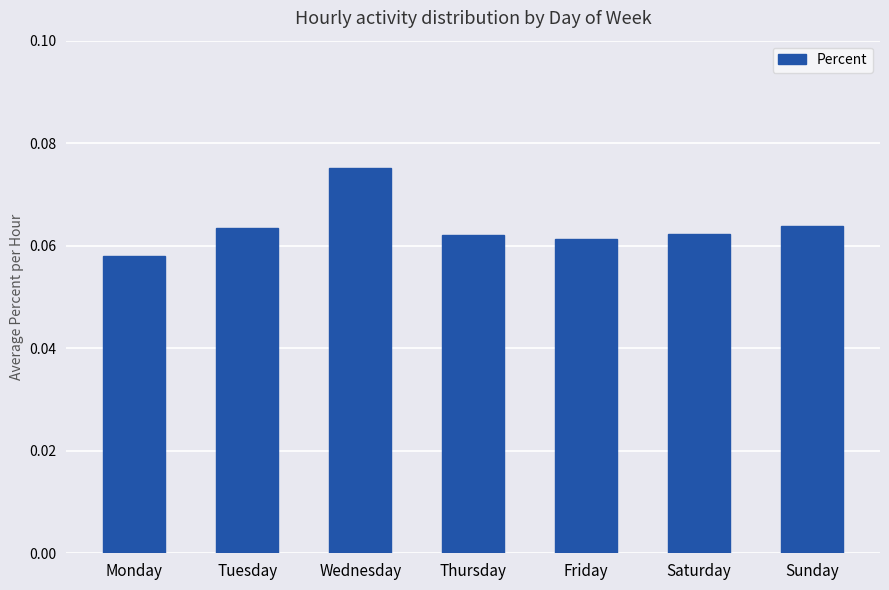

Between Thursday and Wednesday, which is larger?

Wednesday